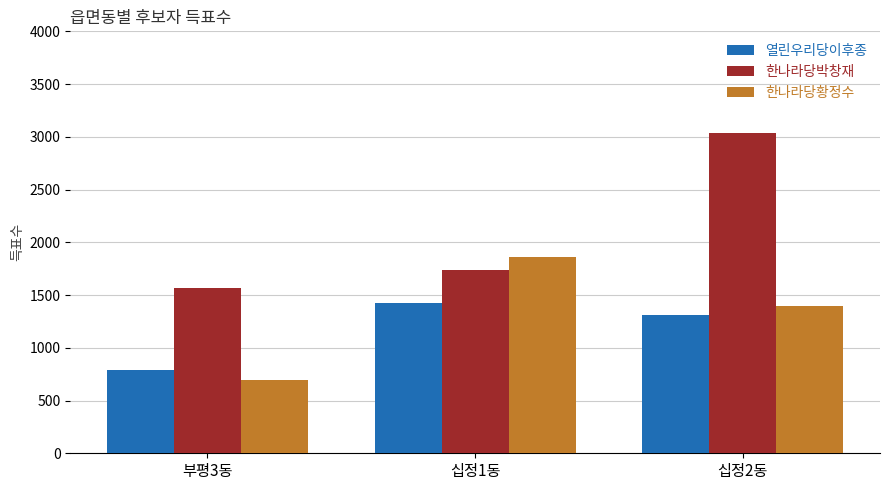

What is the sum of the 열린우리당이후종 values at 부평3동 and 십정1동?

2217